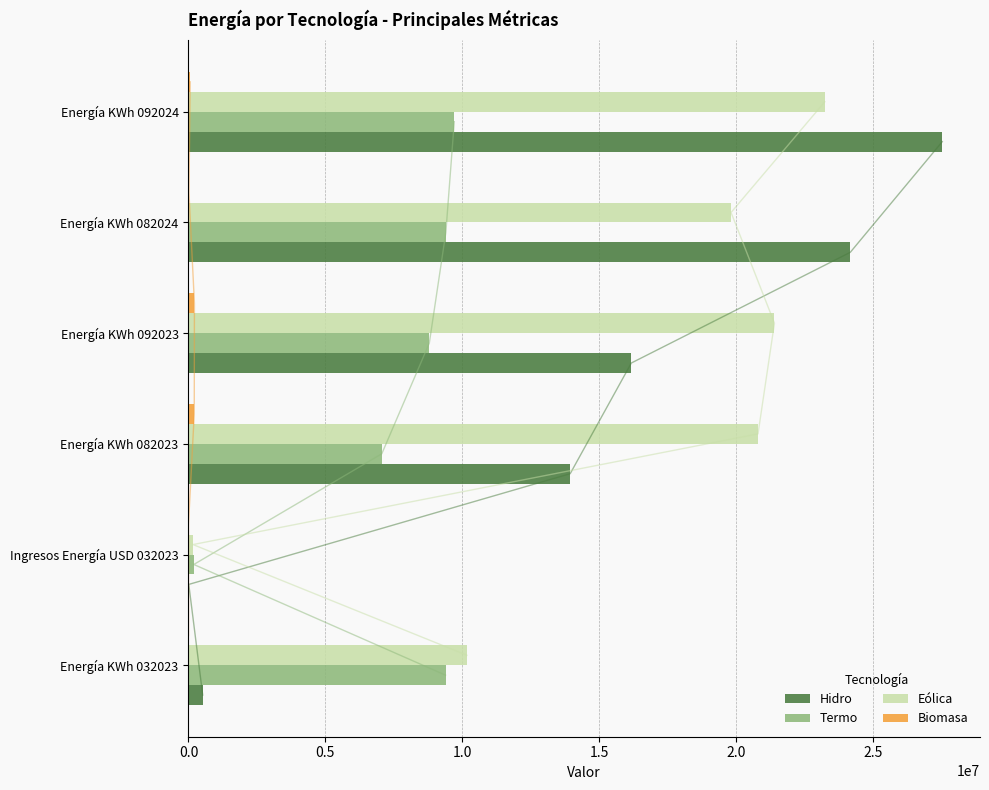

How many groups of bars are there?

6